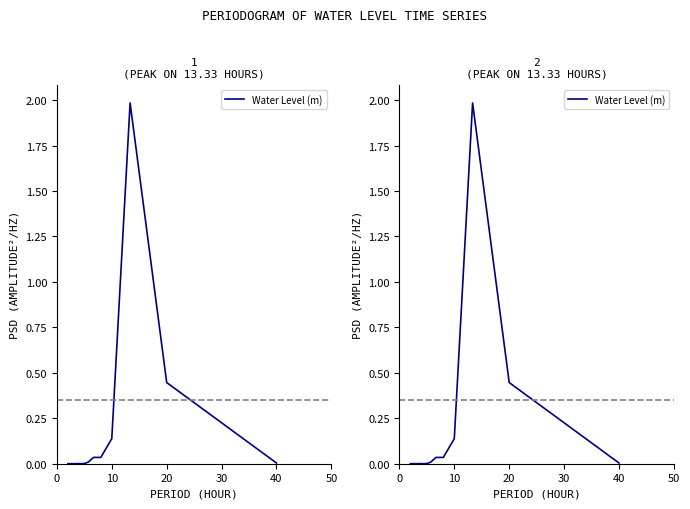

Is it true that the value at 12 is 0.0?

False